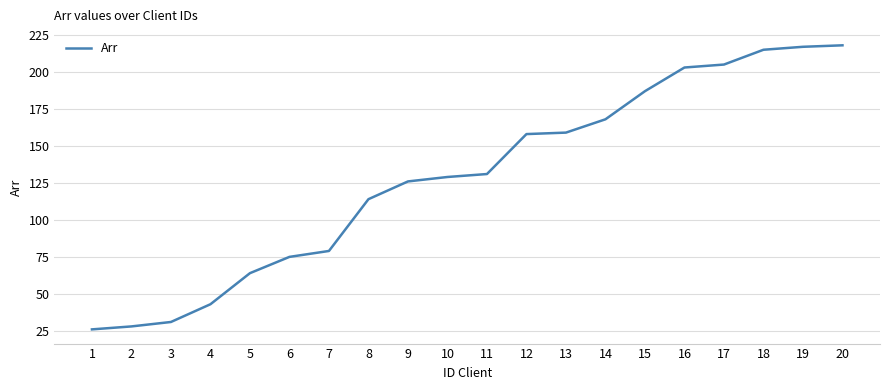

Read the value at 5, to the nearest 50.

50